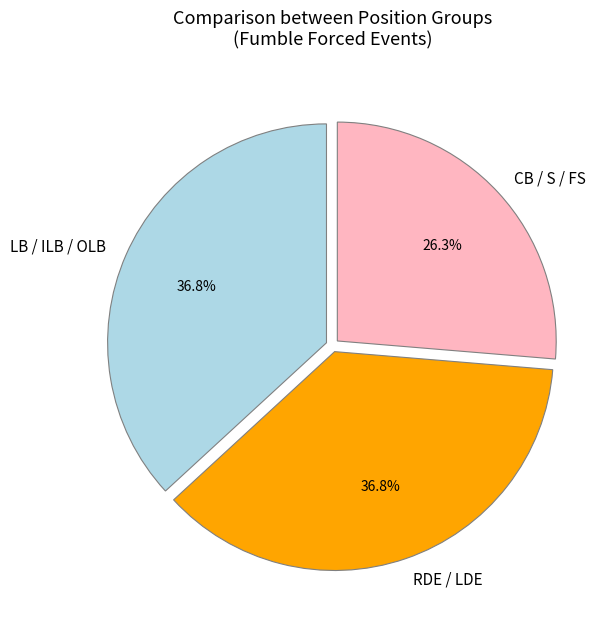

Which category has the smallest portion of the pie?

CB / S / FS